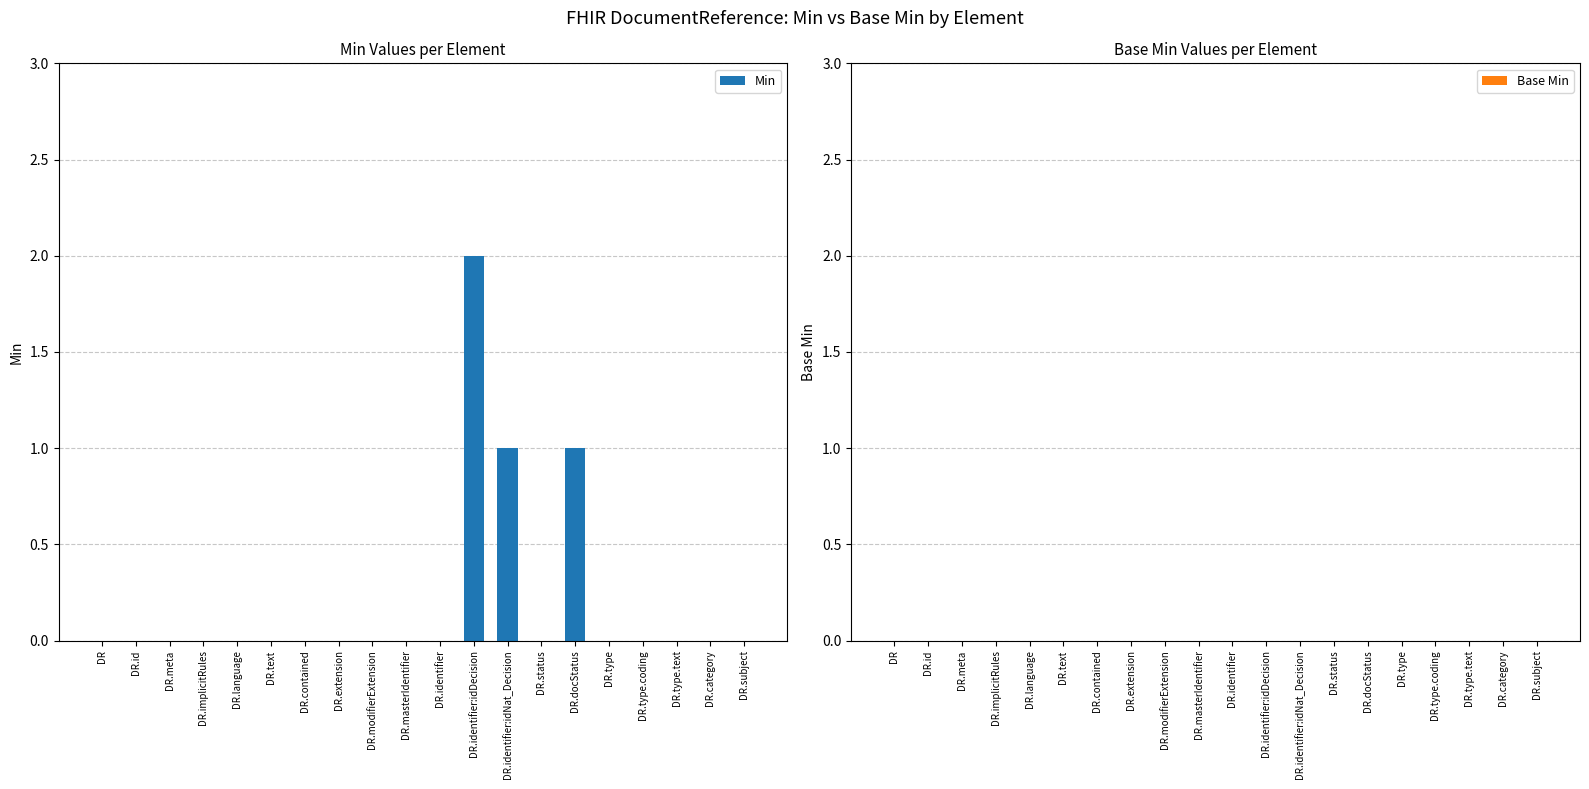

What is the sum of all values?

4